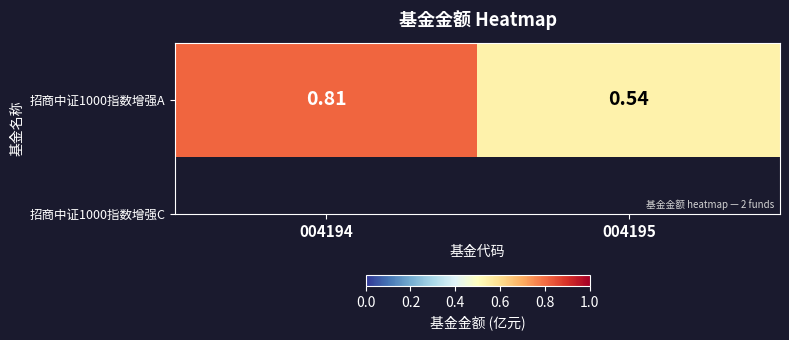

Reading left to right, extract all data points from this chart.

004194=0.8	004195=0.5